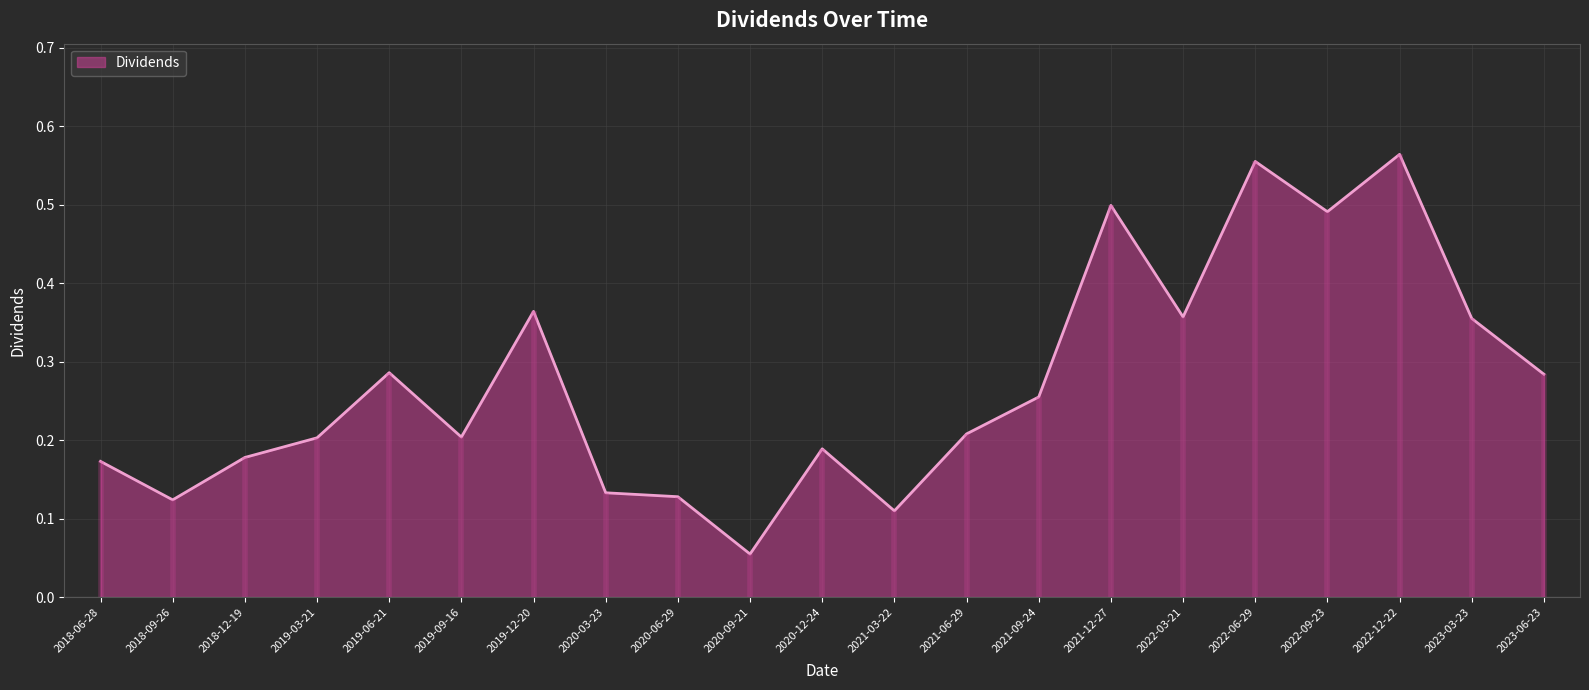

Reading left to right, list all the values displayed in this chart.

0.2	0.1	0.2	0.2	0.3	0.2	0.4	0.1	0.1	0.1	0.2	0.1	0.2	0.3	0.5	0.4	0.6	0.5	0.6	0.4	0.3